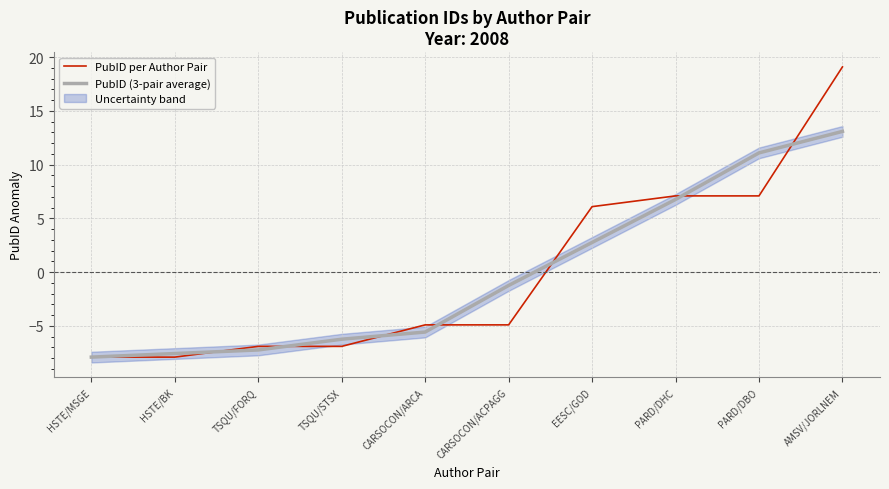

List the series in order of their overall mean, highest first.

PubID per Author Pair, PubID (3-pair average)